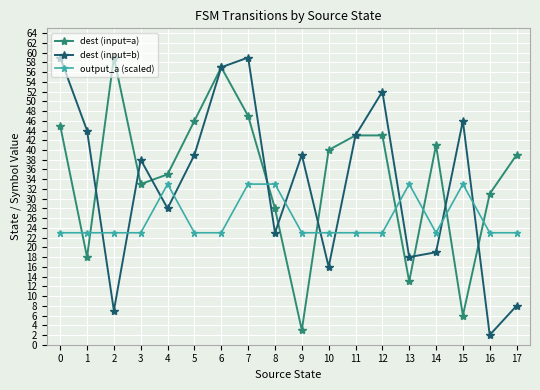

The value of output_a (scaled) at 13 is 33. True or false?

True